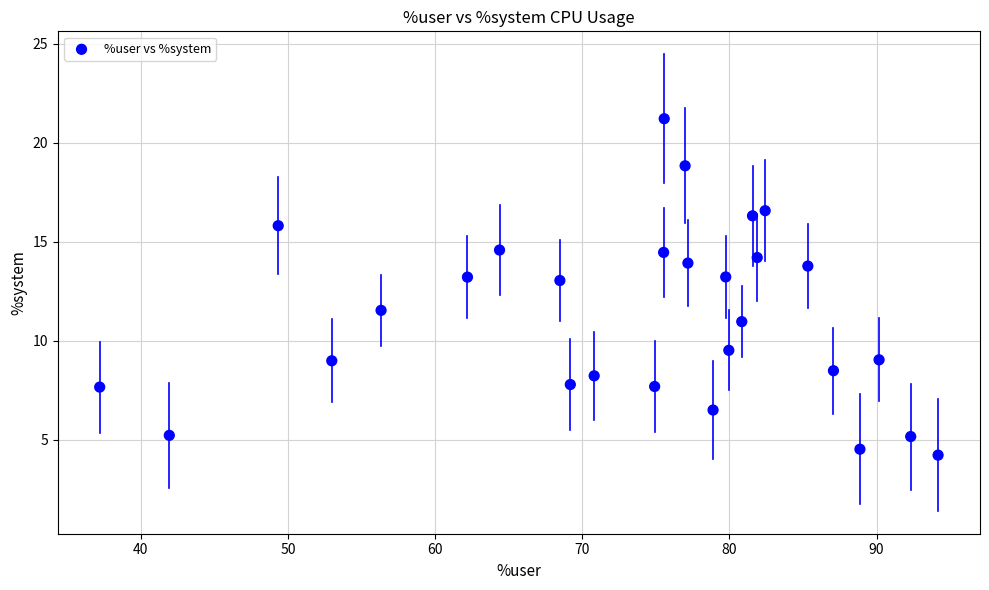

What is the range of Y values (max minus min)?

17.0